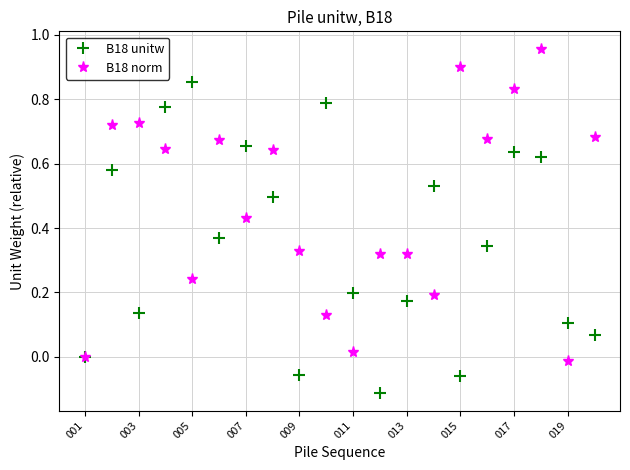

How many interior local valleys does the B18 unitw series have?

5